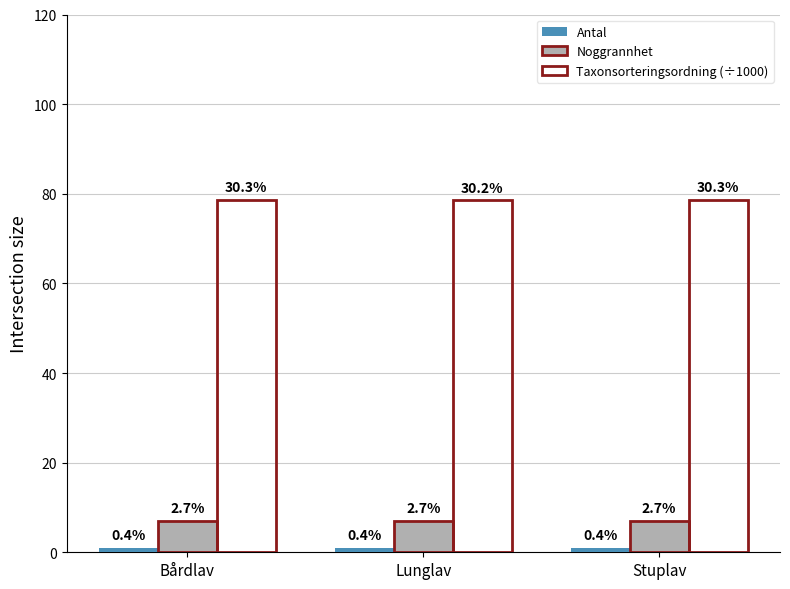

Is the value of Noggrannhet at Stuplav greater than the value of Taxonsorteringsordning (÷1000) at Lunglav?

No